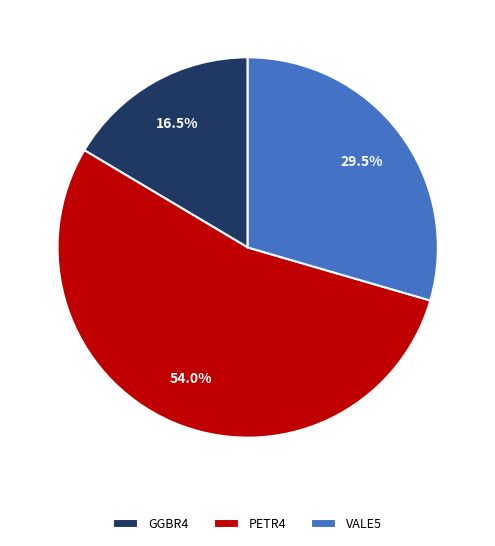

To the nearest percent, what is the difference between the largest and smallest slice percentages?

38%